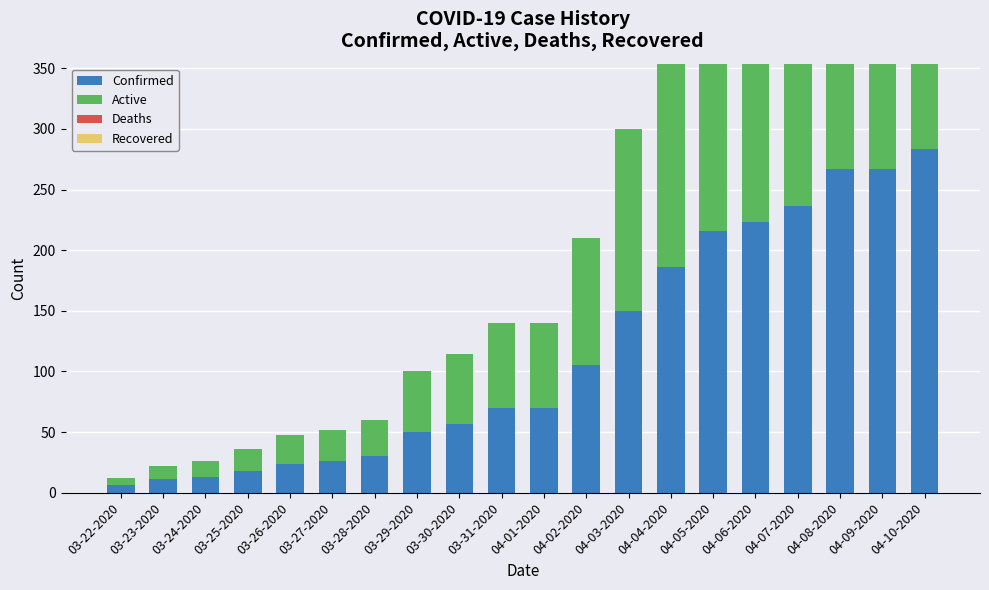

What is the greatest value displayed?

283